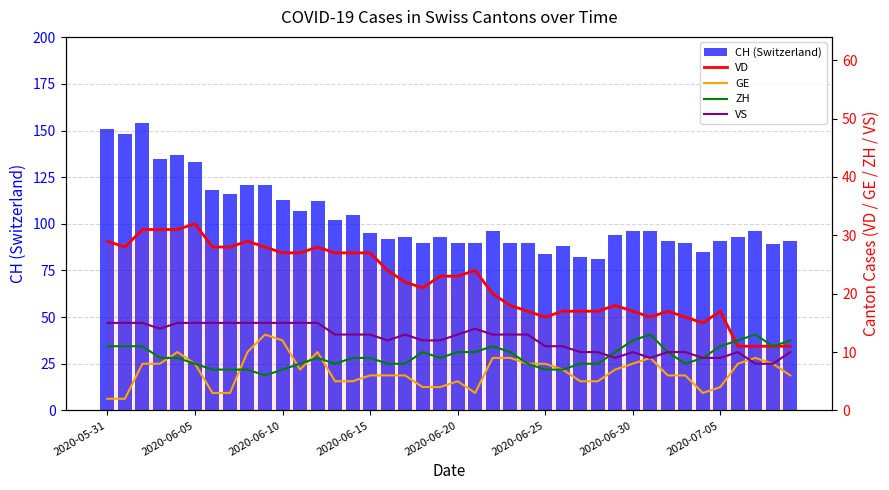

What is the approximate value of VD at 12?

28